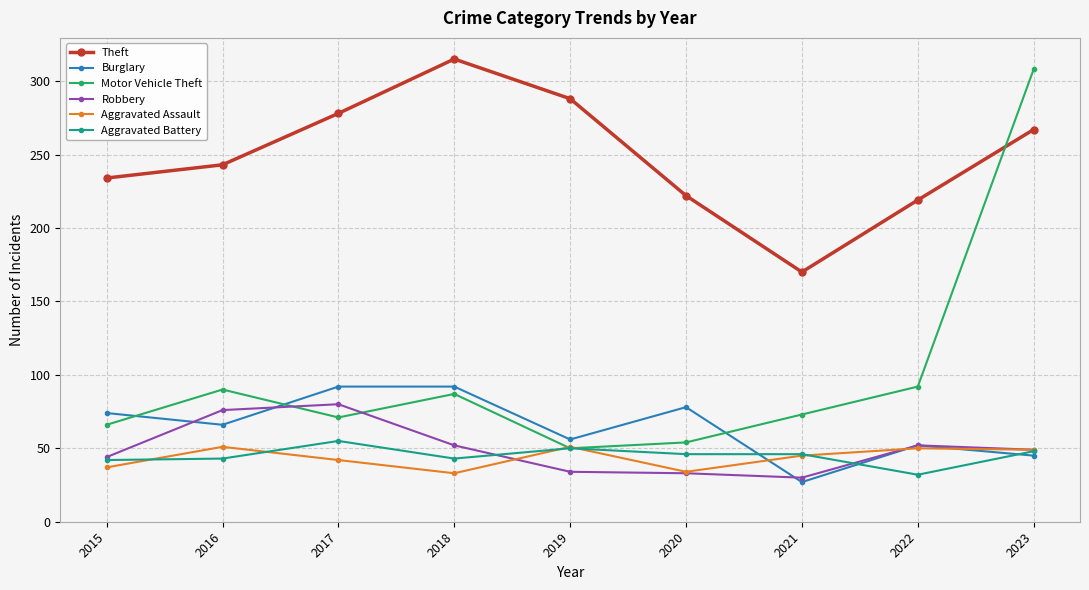

What is the difference between the Aggravated Assault values at 2019 and 2021?

6